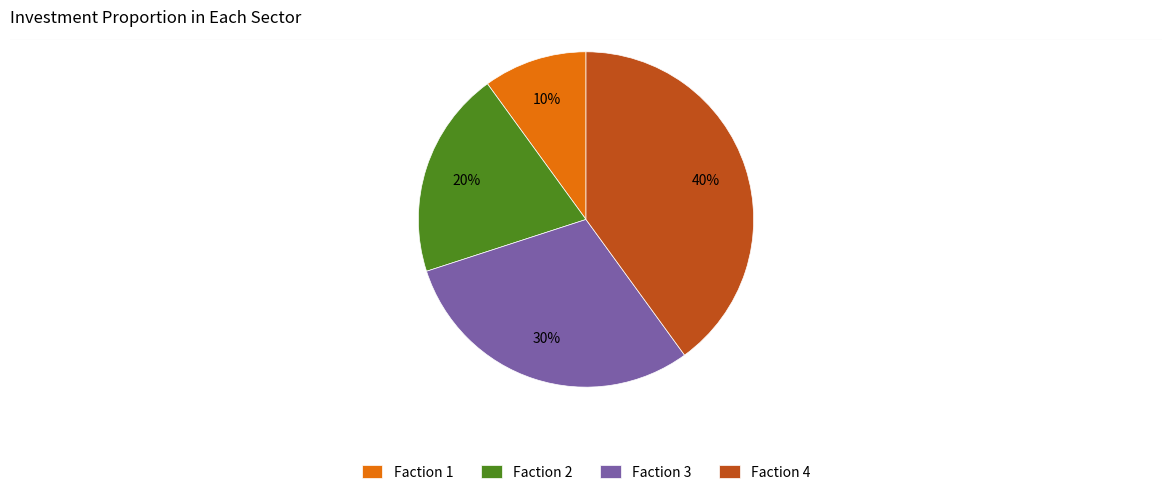

What is the largest slice in the pie chart?

Faction 4